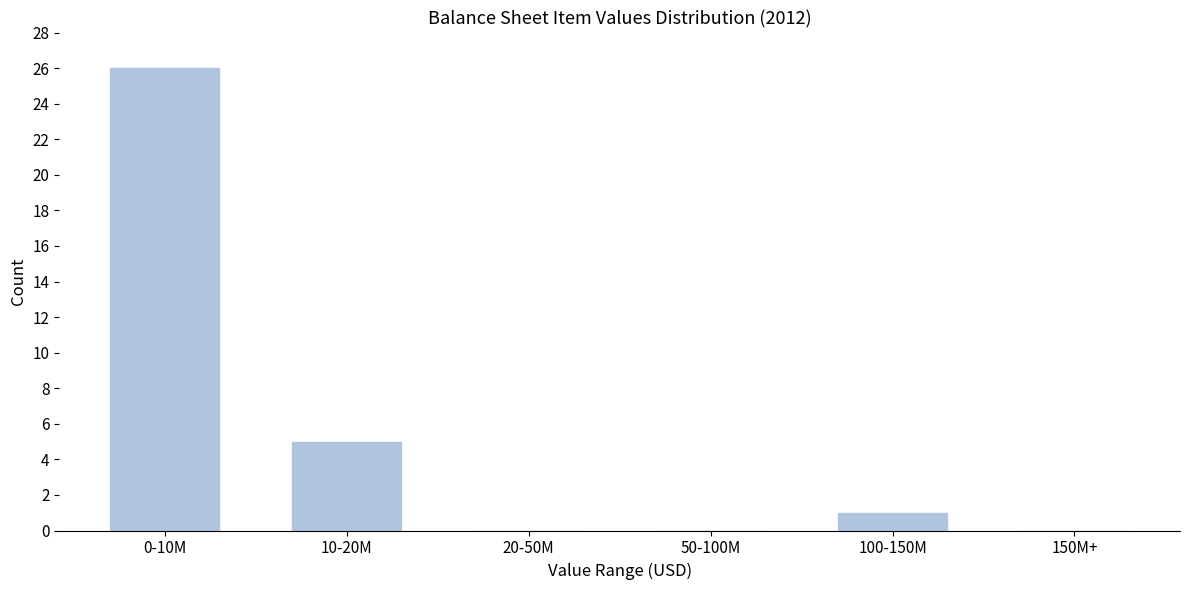

Reading left to right, transcribe all the data shown in this chart.

0-10M=26	10-20M=5	20-50M=0	50-100M=0	100-150M=1	150M+=0